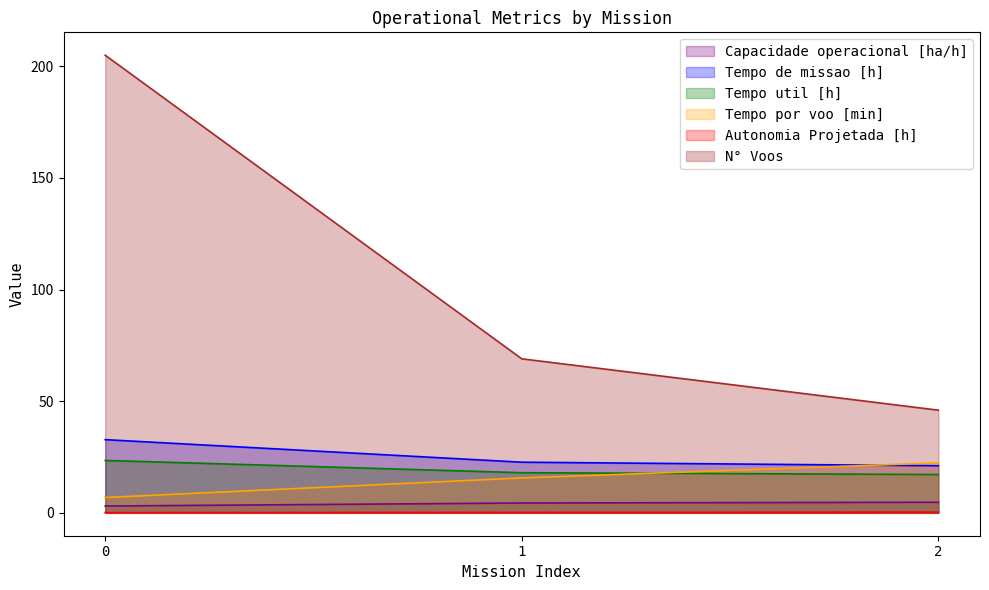

What is the difference between the second highest and minimum values in the Capacidade operacional [ha/h] series?

1.4